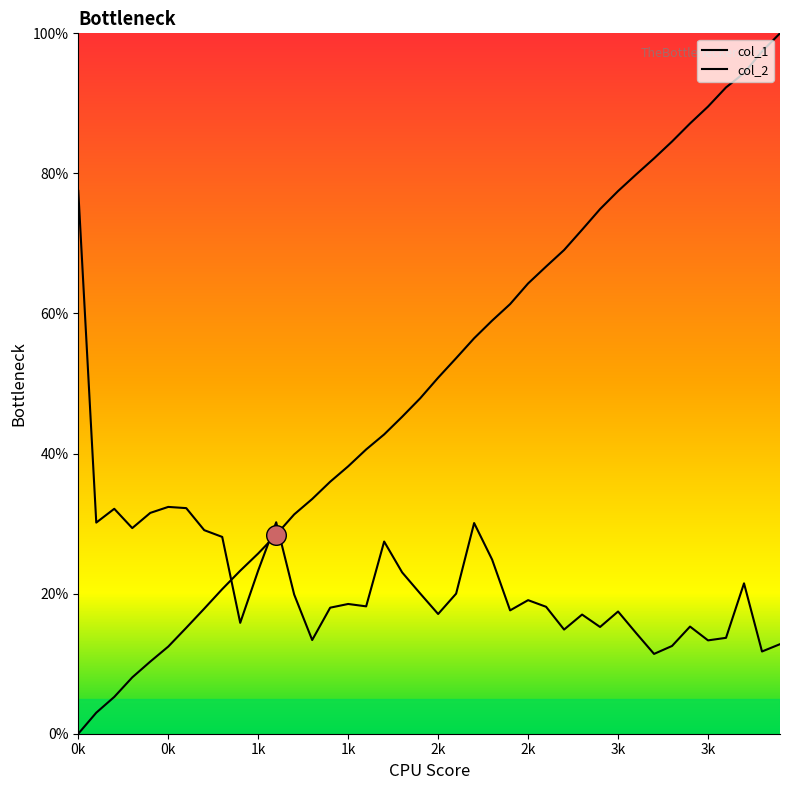

What are all the series names shown in the legend?

col_1, col_2